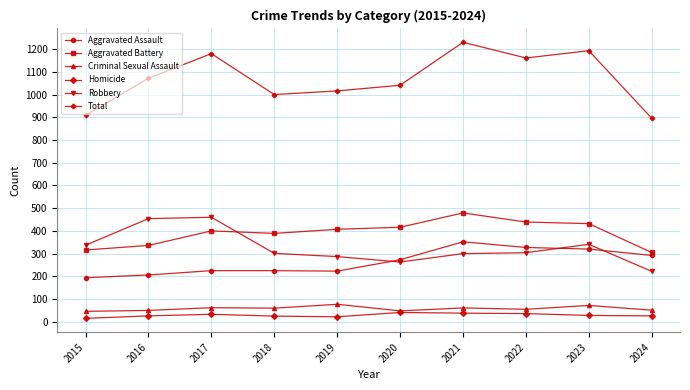

At which label is Aggravated Assault closest to 273?

2020